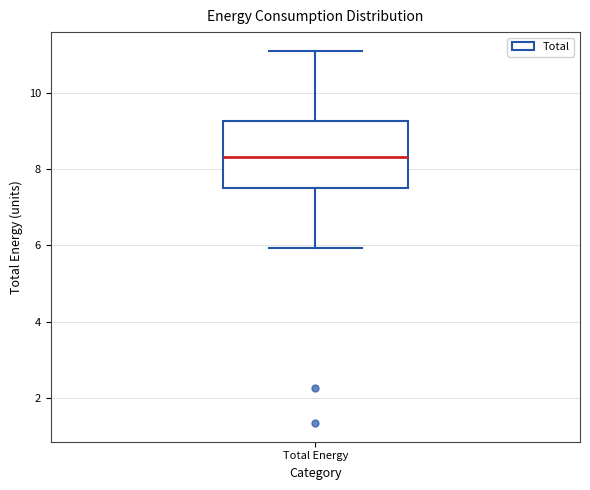

Transcribe this box plot: give where the median line is, the range the box spans, and where the two whiskers end, as read against the y-axis. The values are not printed on the chart, so give them approximately, as read against the axis.

median 8.4, box 7.4 to 9.2, whiskers 6.0 to 11.0